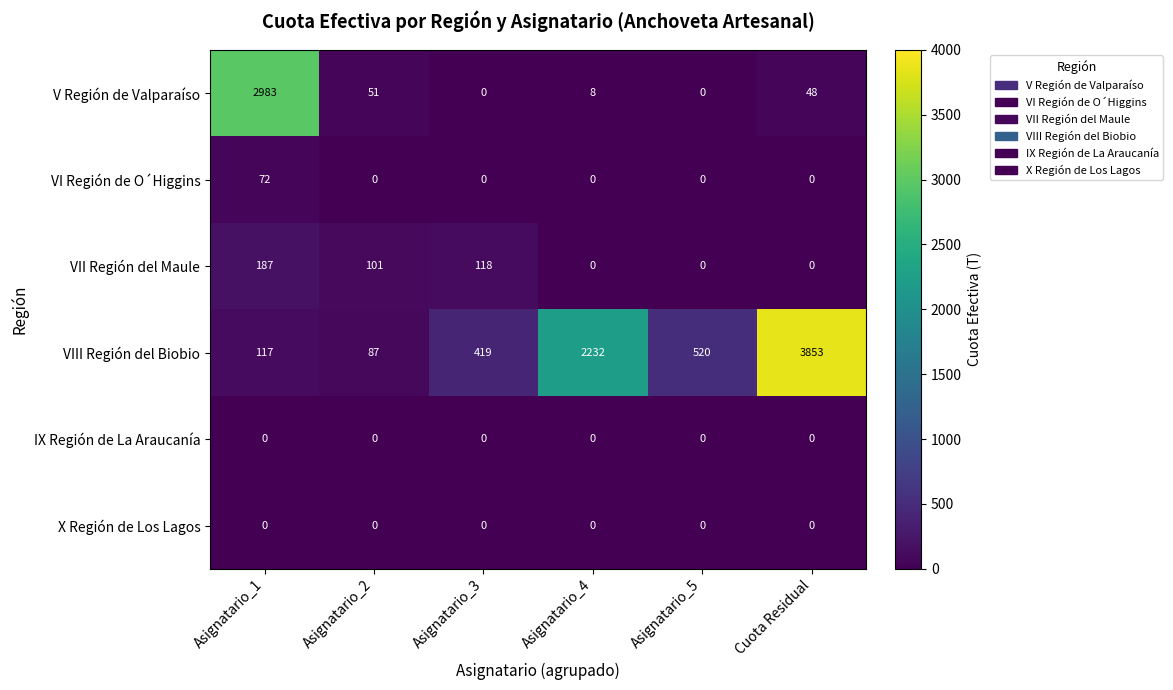

Which series has the widest spread of values?

VIII Región del Biobio